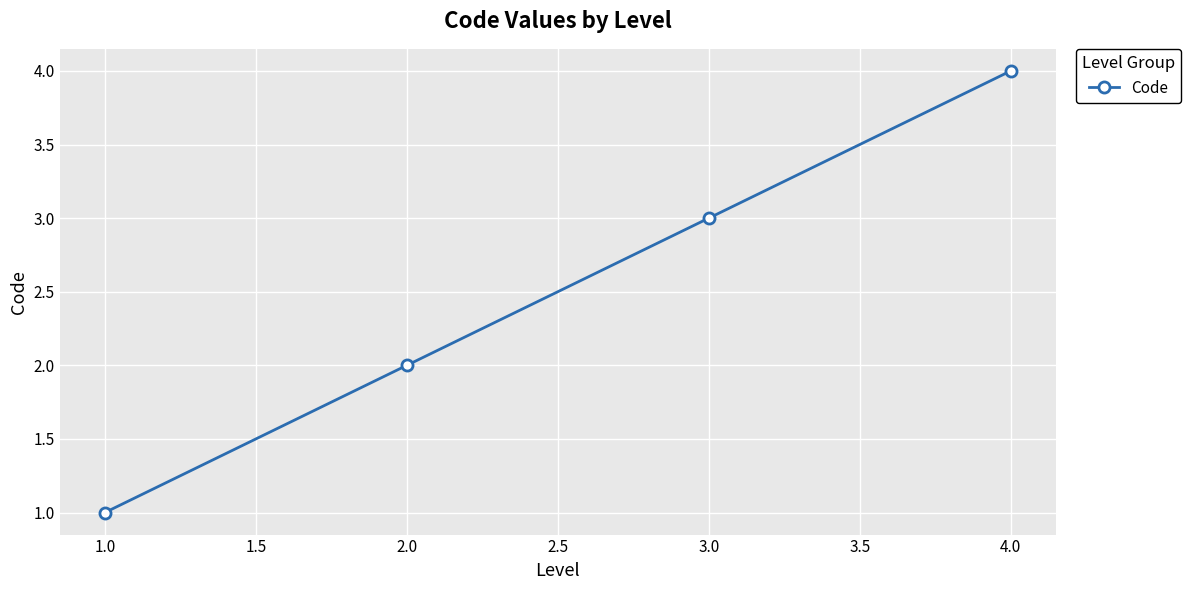

What is the label of the 1st point from the right?

4.0